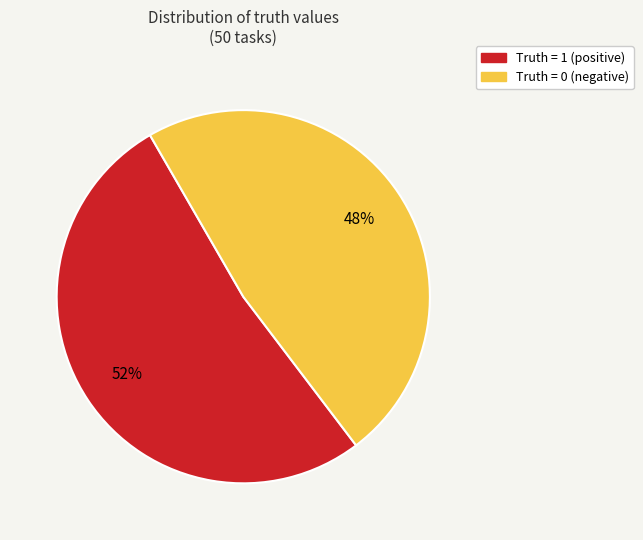

Does Truth = 0 (negative) represent more than half of the total?

No